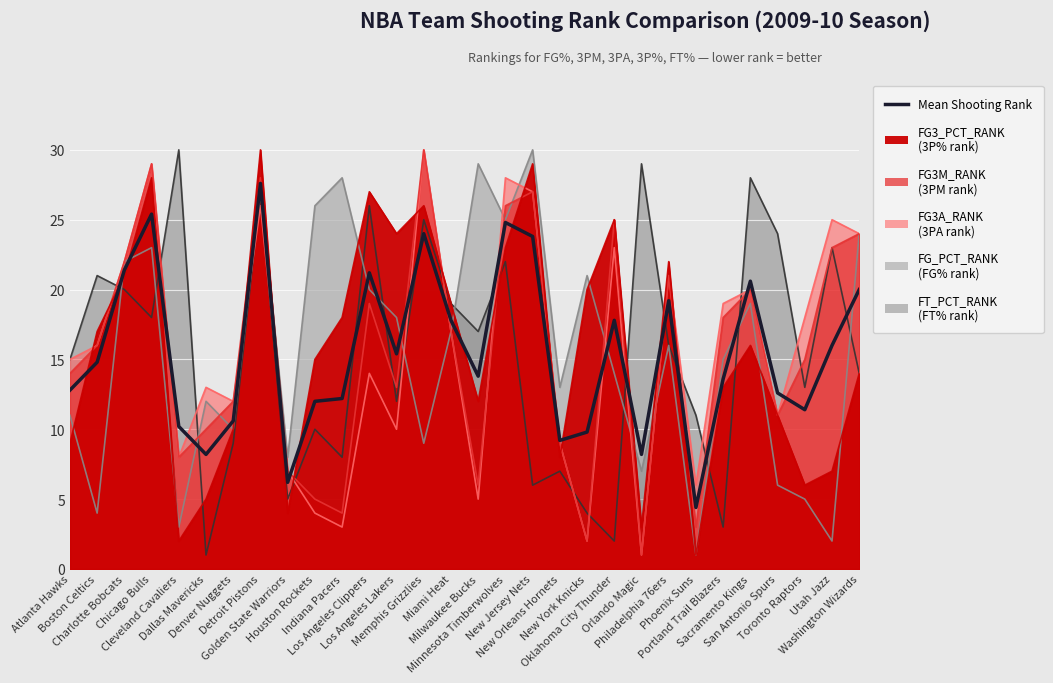

Is it true that the value at Milwaukee Bucks is 9.6?

False